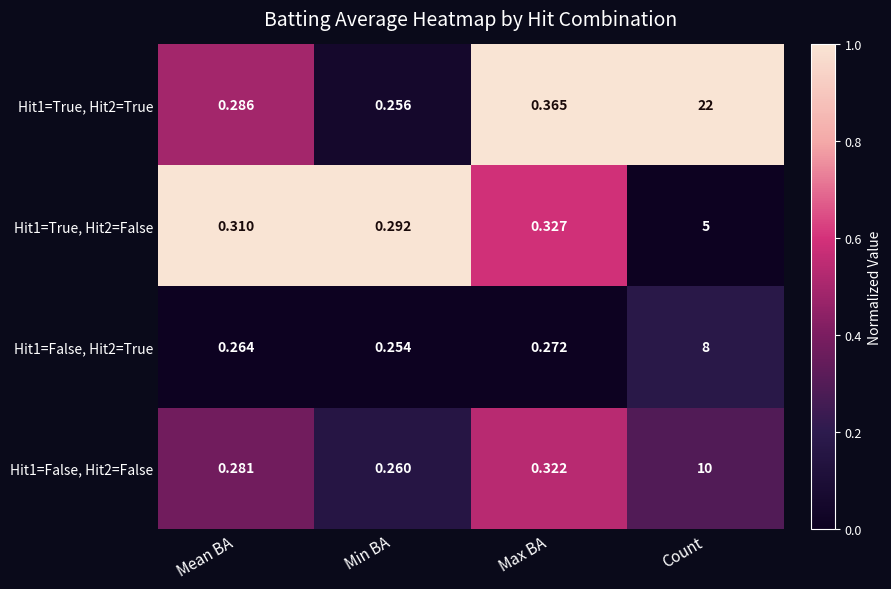

At which label is Hit1=True, Hit2=True closest to 11?

Max BA